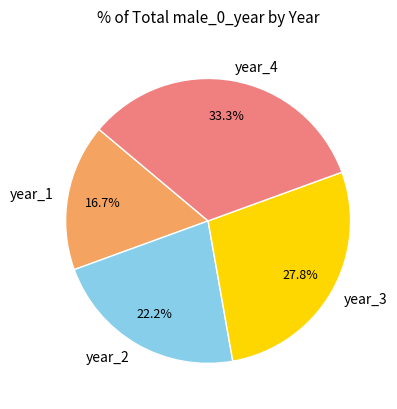

What percentage is the year_4 slice, to the nearest percent?

33%